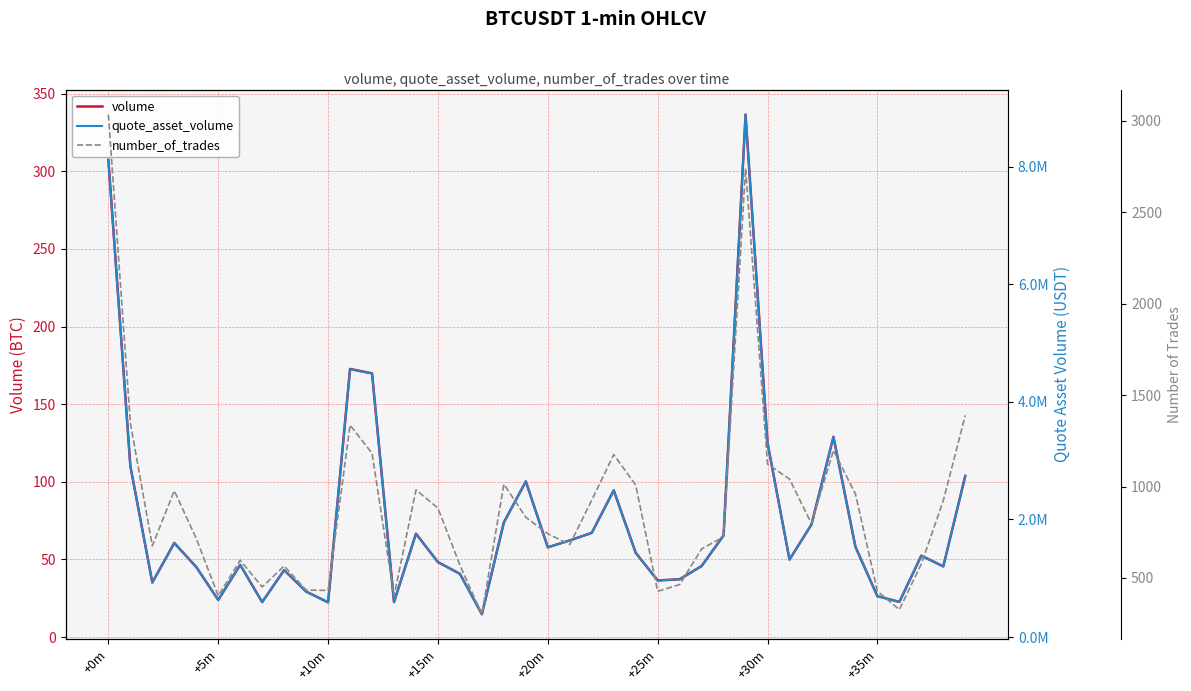

In quote_asset_volume, how many points are higher than both neighbors (excluding endpoints)?

10